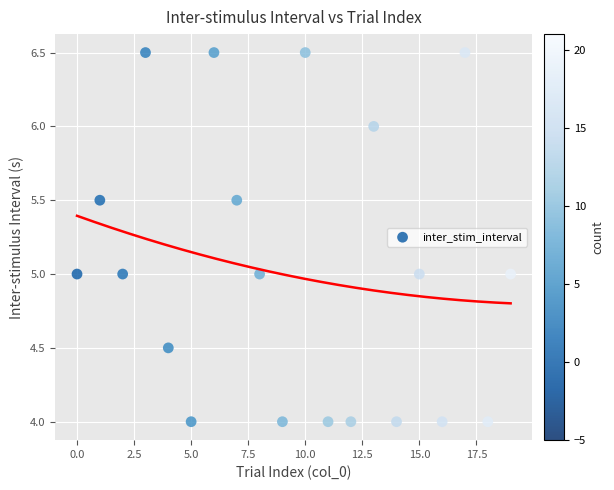

What is the range of Y values (max minus min)?

2.5